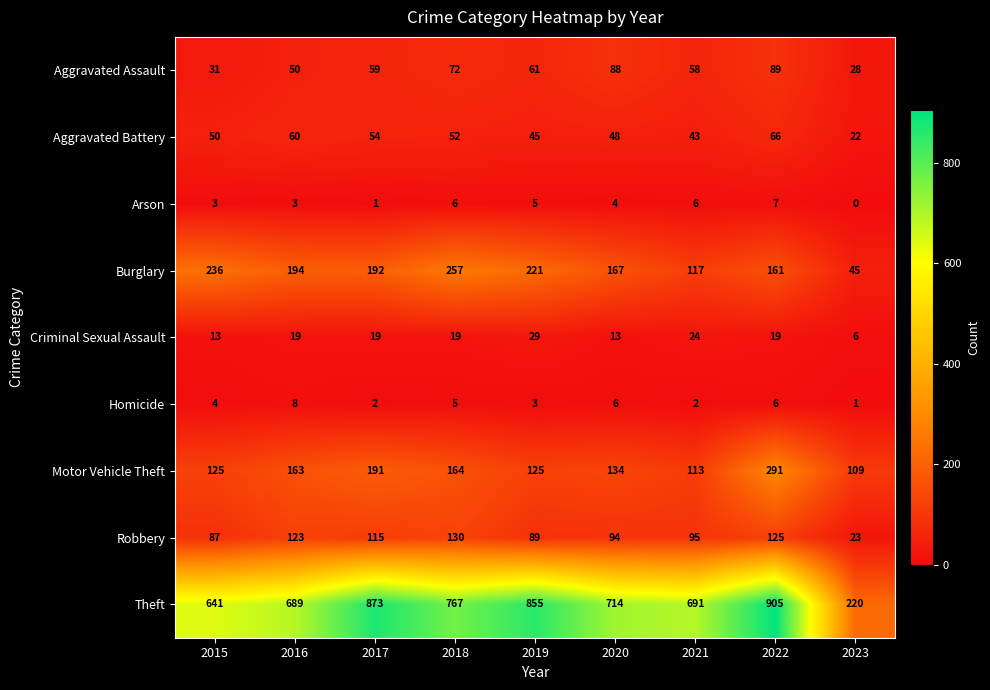

At which label does Theft first exceed 714?

2017